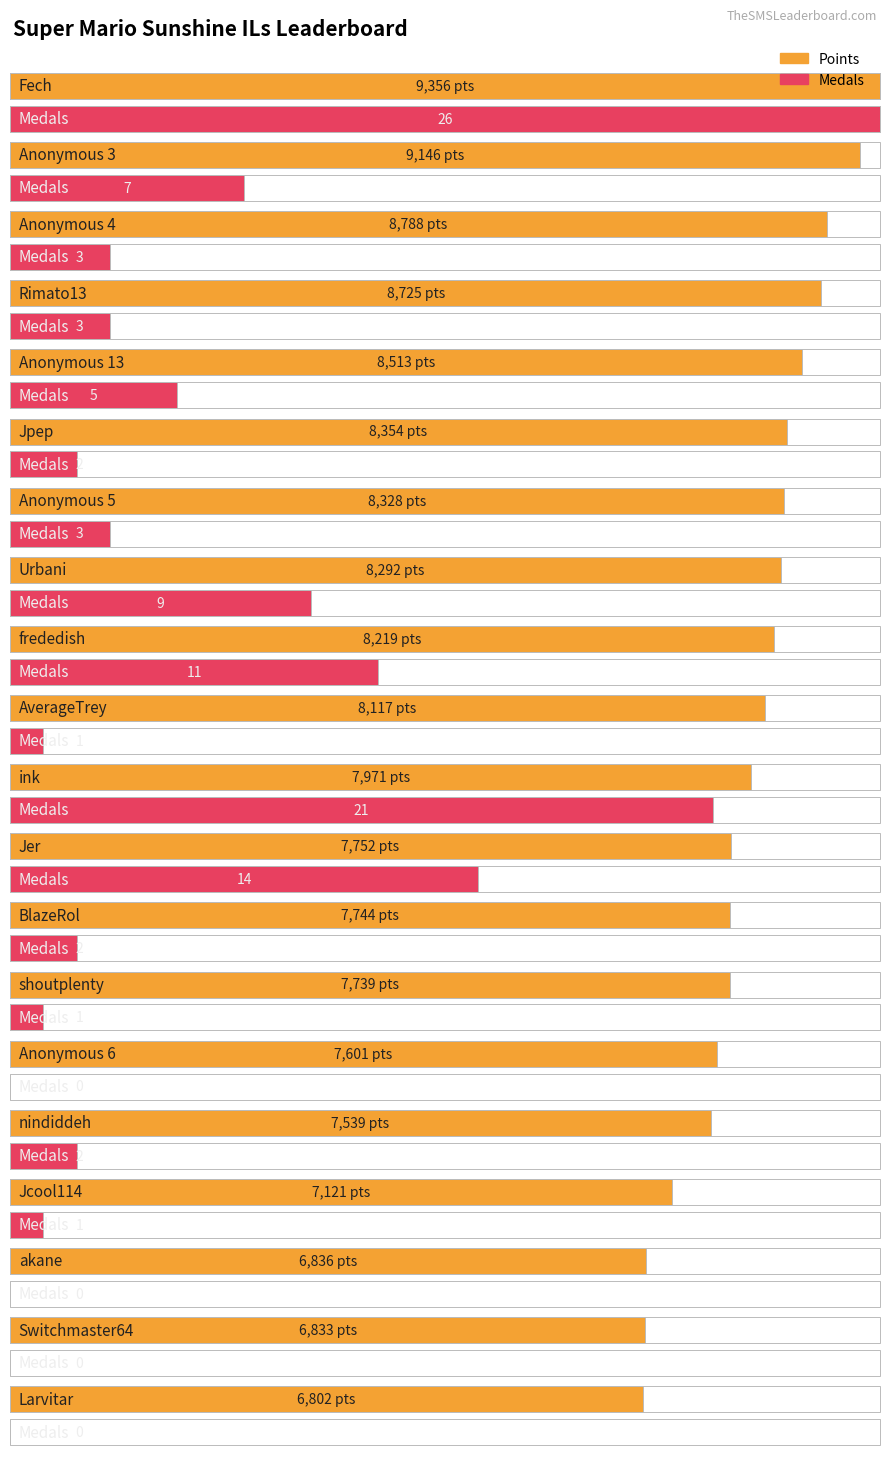

At how many categories does at least one series exceed 4965?

20